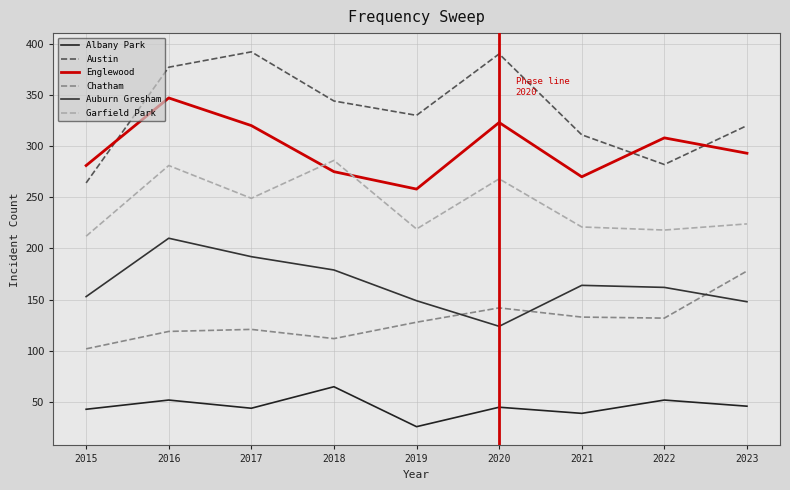

What are all the series names shown in the legend?

Albany Park, Austin, Englewood, Chatham, Auburn Gresham, Garfield Park